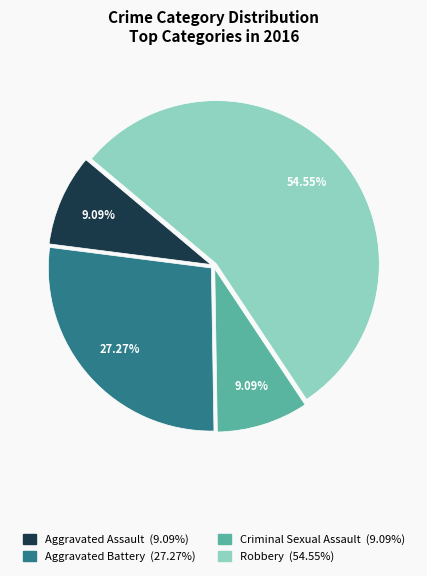

Do Criminal Sexual Assault and Aggravated Battery together represent more than half of the pie?

No